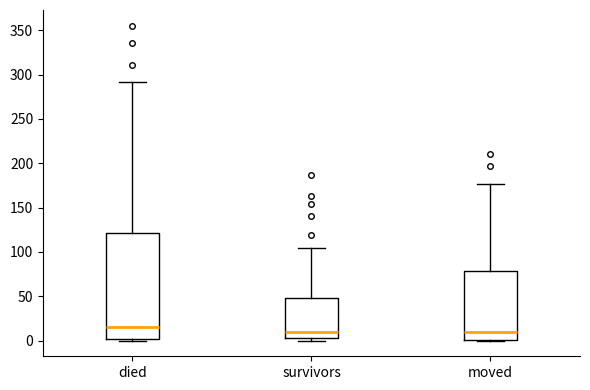

Comparing the boxes themselves (not the whiskers), which one is the tallest?

died